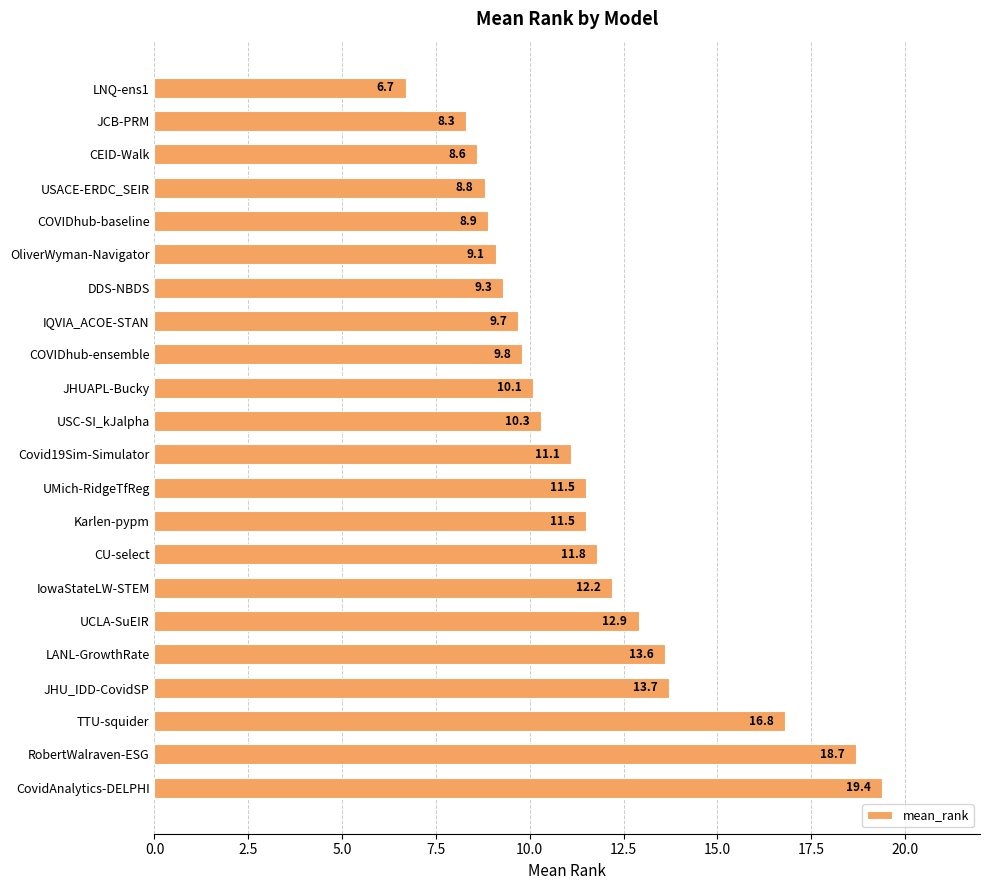

The chart shows a value of 9.1 at OliverWyman-Navigator. True or false?

True